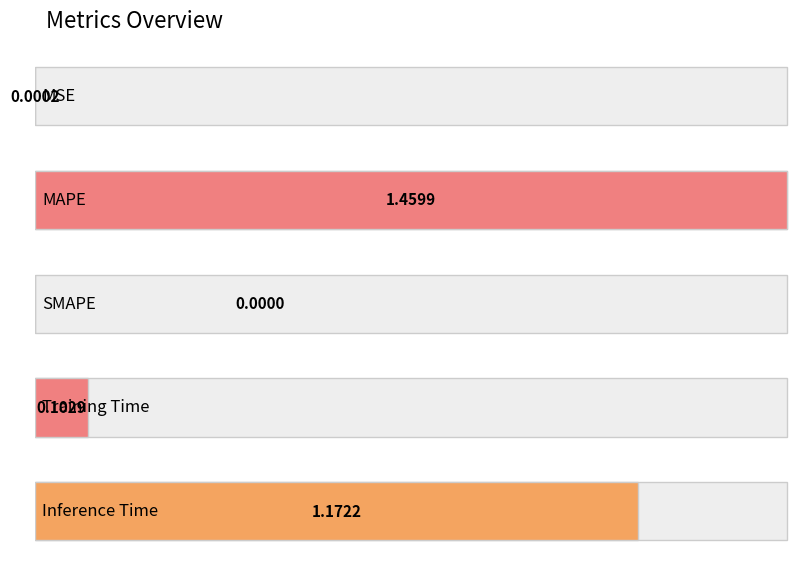

What is the label of the 3rd bar from the right?

SMAPE